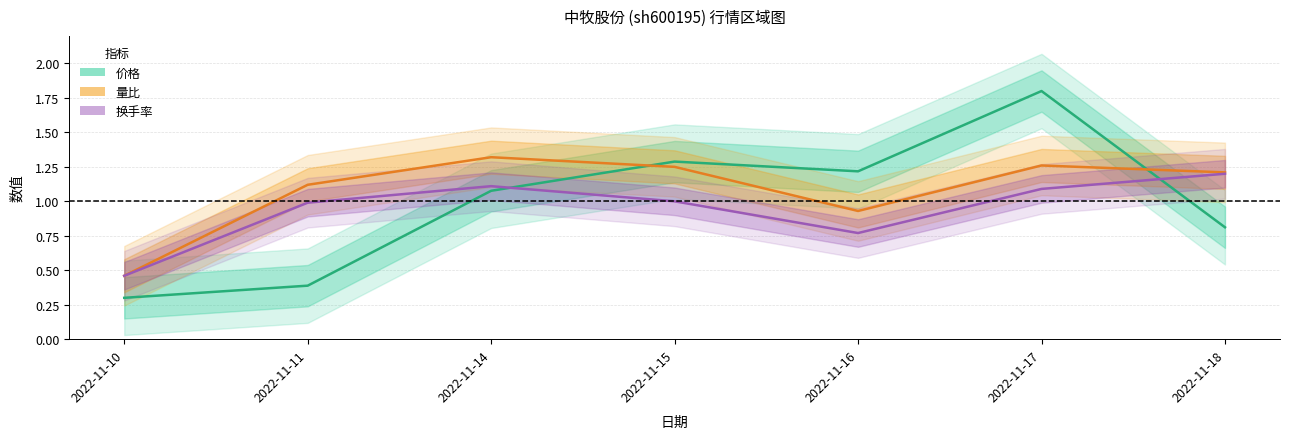

What are all the series names shown in the legend?

价格, 量比, 换手率